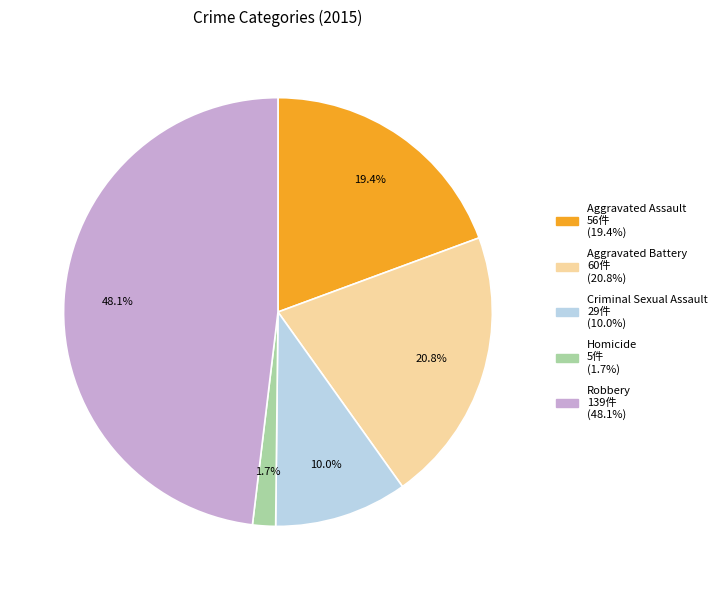

Rank the categories by value from lowest to highest.

Homicide, Criminal Sexual Assault, Aggravated Assault, Aggravated Battery, Robbery